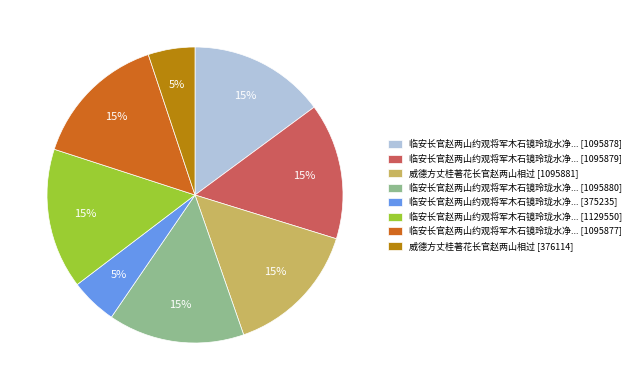

Which has a higher value, 临安长官赵两山约观将军木石镜玲珑水净... [375235] or 临安长官赵两山约观将军木石镜玲珑水净... [1129550]?

临安长官赵两山约观将军木石镜玲珑水净... [1129550]